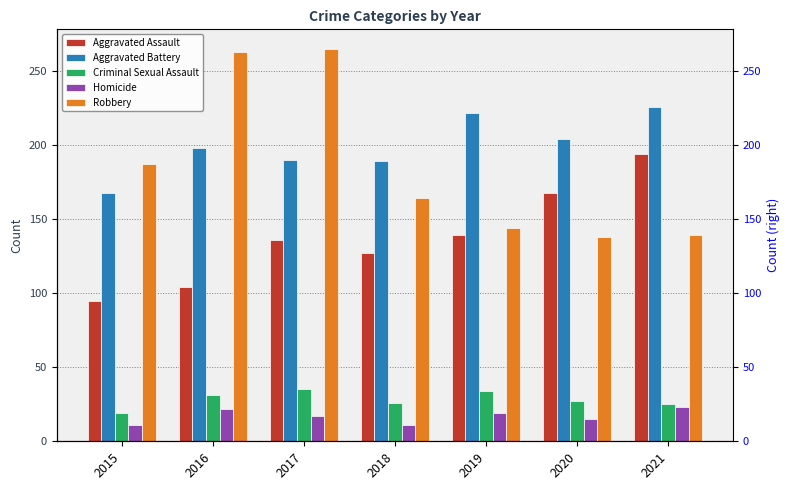

What is the smallest value displayed?

11